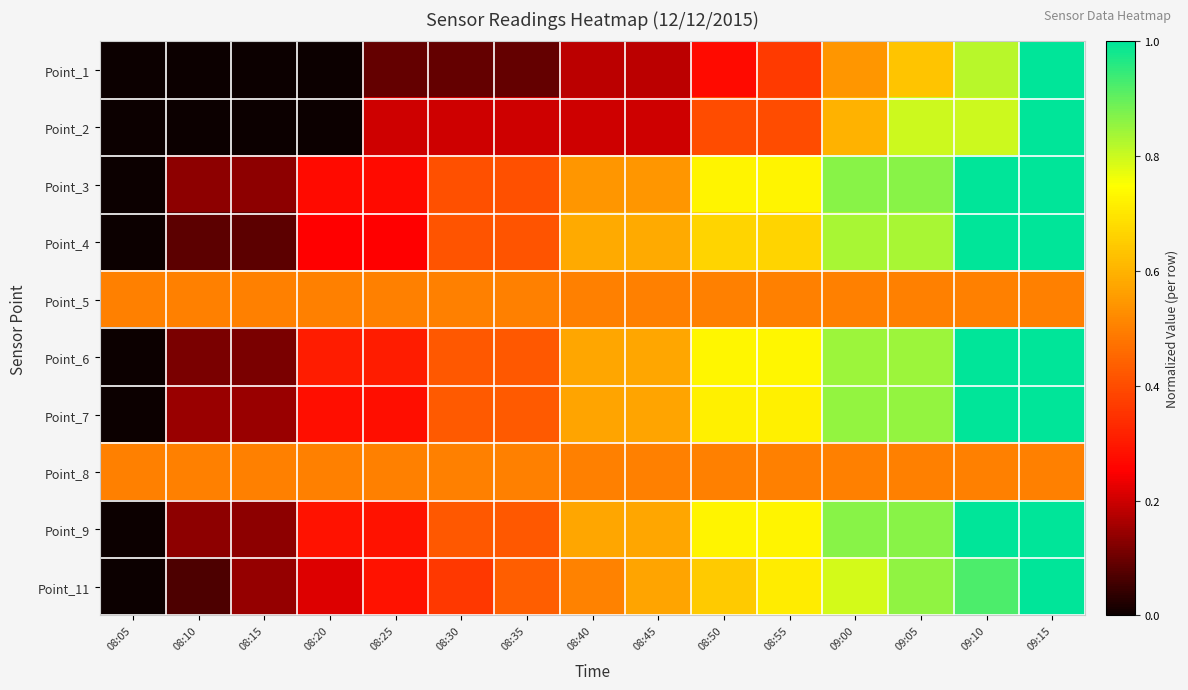

Reading left to right, list all the values displayed in this chart.

Point_1: 08:05=0.0	08:10=0.0	08:15=0.0	08:20=0.0	08:25=0.1	08:30=0.1	08:35=0.1	08:40=0.2	08:45=0.2	08:50=0.3	08:55=0.4	09:00=0.5	09:05=0.6	09:10=0.8	09:15=1.0
Point_2: 08:05=0.0	08:10=0.0	08:15=0.0	08:20=0.0	08:25=0.2	08:30=0.2	08:35=0.2	08:40=0.2	08:45=0.2	08:50=0.4	08:55=0.4	09:00=0.6	09:05=0.8	09:10=0.8	09:15=1.0
Point_3: 08:05=0.0	08:10=0.1	08:15=0.1	08:20=0.3	08:25=0.3	08:30=0.4	08:35=0.4	08:40=0.5	08:45=0.5	08:50=0.7	08:55=0.7	09:00=0.9	09:05=0.9	09:10=1.0	09:15=1.0
Point_4: 08:05=0.0	08:10=0.1	08:15=0.1	08:20=0.2	08:25=0.2	08:30=0.4	08:35=0.4	08:40=0.6	08:45=0.6	08:50=0.7	08:55=0.7	09:00=0.8	09:05=0.8	09:10=1.0	09:15=1.0
Point_5: 08:05=0.5	08:10=0.5	08:15=0.5	08:20=0.5	08:25=0.5	08:30=0.5	08:35=0.5	08:40=0.5	08:45=0.5	08:50=0.5	08:55=0.5	09:00=0.5	09:05=0.5	09:10=0.5	09:15=0.5
Point_6: 08:05=0.0	08:10=0.1	08:15=0.1	08:20=0.3	08:25=0.3	08:30=0.4	08:35=0.4	08:40=0.6	08:45=0.6	08:50=0.7	08:55=0.7	09:00=0.8	09:05=0.8	09:10=1.0	09:15=1.0
Point_7: 08:05=0.0	08:10=0.1	08:15=0.1	08:20=0.3	08:25=0.3	08:30=0.4	08:35=0.4	08:40=0.6	08:45=0.6	08:50=0.7	08:55=0.7	09:00=0.9	09:05=0.9	09:10=1.0	09:15=1.0
Point_8: 08:05=0.5	08:10=0.5	08:15=0.5	08:20=0.5	08:25=0.5	08:30=0.5	08:35=0.5	08:40=0.5	08:45=0.5	08:50=0.5	08:55=0.5	09:00=0.5	09:05=0.5	09:10=0.5	09:15=0.5
Point_9: 08:05=0.0	08:10=0.1	08:15=0.1	08:20=0.3	08:25=0.3	08:30=0.4	08:35=0.4	08:40=0.6	08:45=0.6	08:50=0.7	08:55=0.7	09:00=0.9	09:05=0.9	09:10=1.0	09:15=1.0
Point_11: 08:05=0.0	08:10=0.1	08:15=0.1	08:20=0.2	08:25=0.3	08:30=0.4	08:35=0.4	08:40=0.5	08:45=0.6	08:50=0.6	08:55=0.7	09:00=0.8	09:05=0.9	09:10=0.9	09:15=1.0